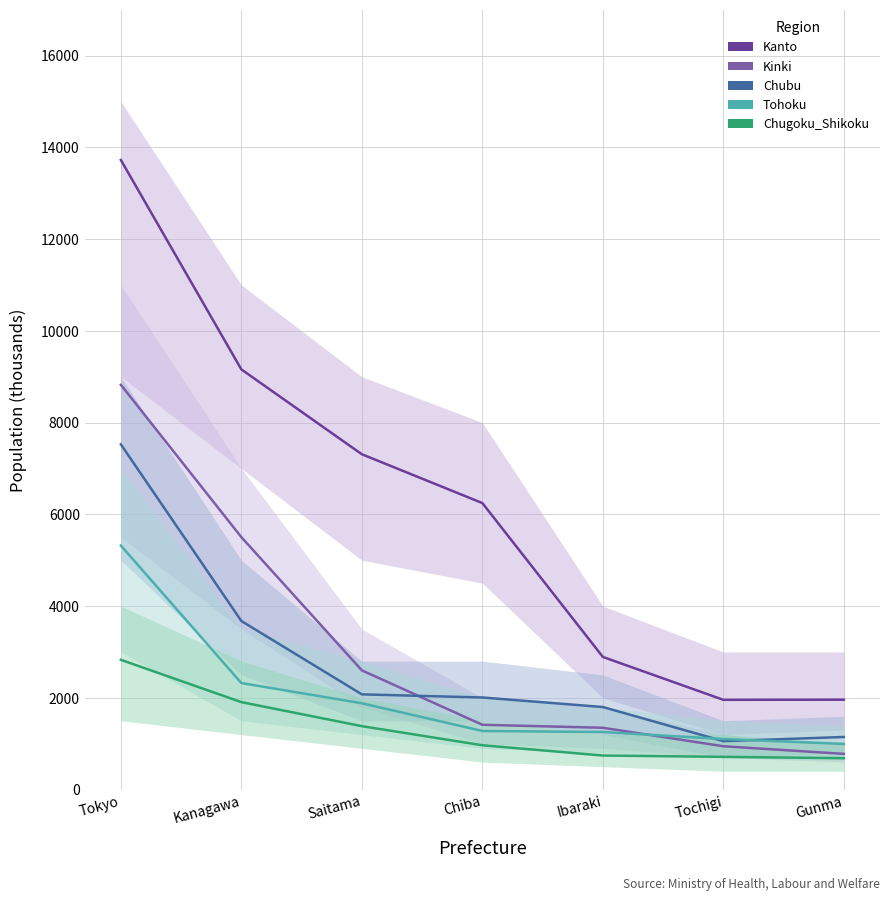

Is it true that Chugoku_Shikoku equals 1383 at Saitama?

True